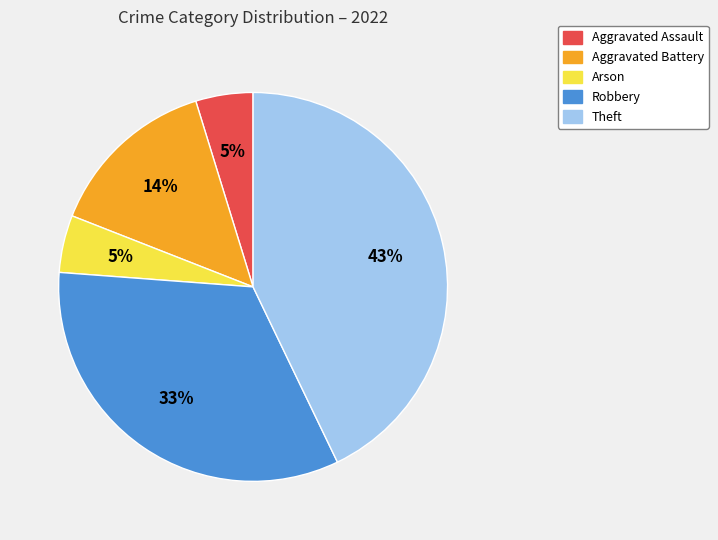

To the nearest percent, what percentage of the pie is Aggravated Battery?

14%